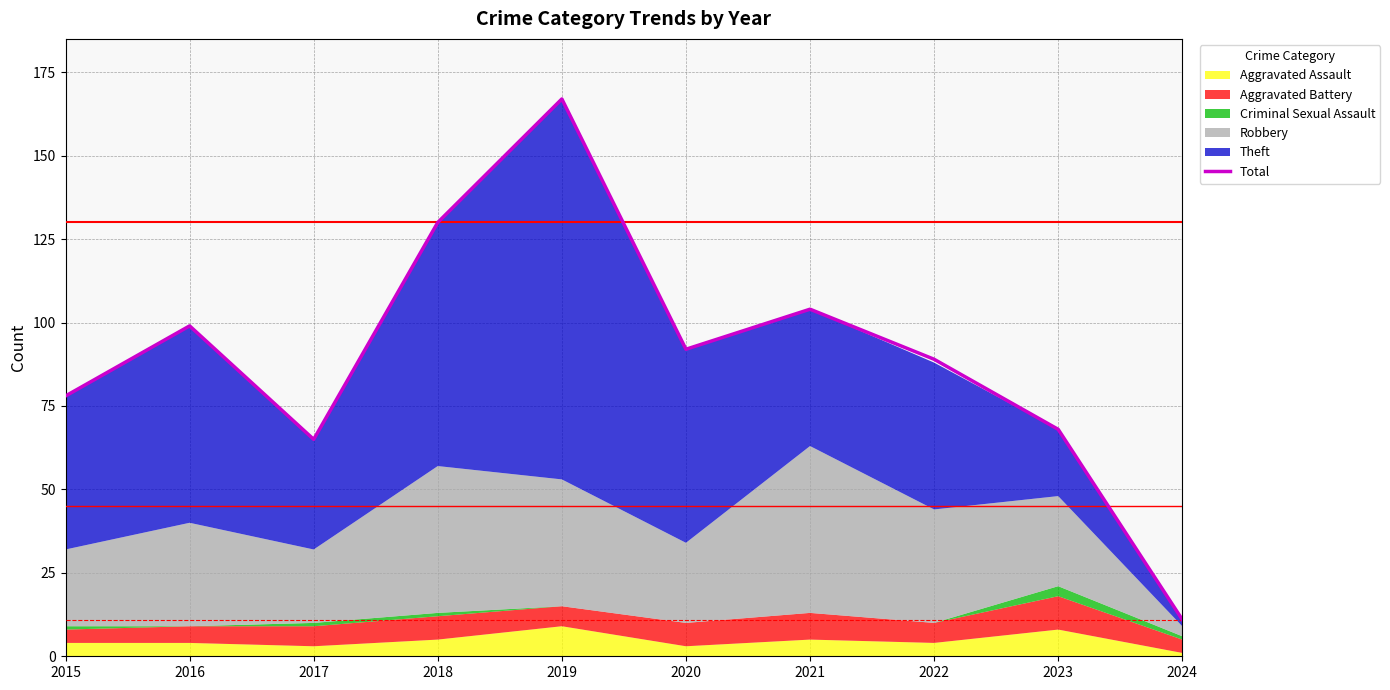

True or false: the data has more than 1 interior local peaks.

True